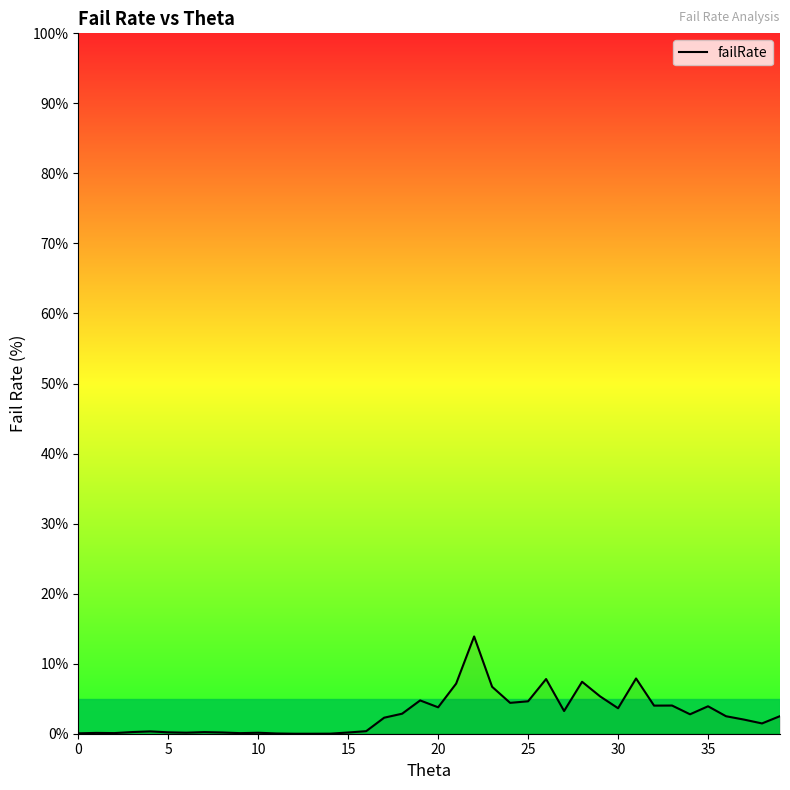

What is the maximum value shown in the chart?

13.9